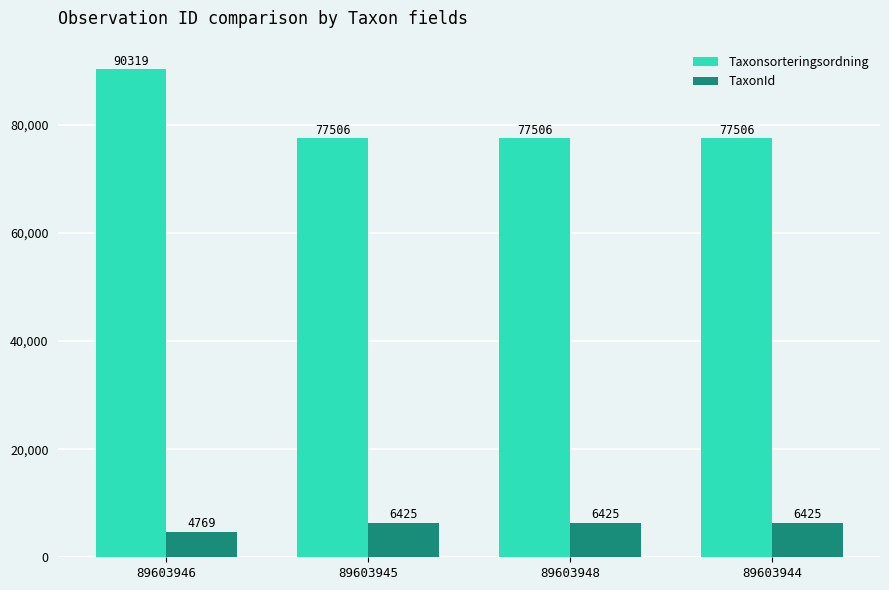

Rank the series at 89603944 from lowest to highest value.

TaxonId, Taxonsorteringsordning